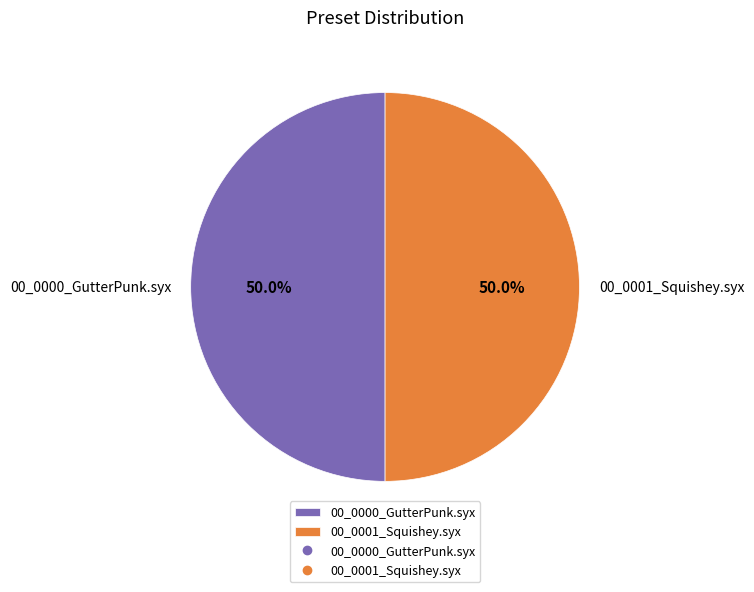

What is the ratio of the value at 00_0001_Squishey.syx to the value at 00_0000_GutterPunk.syx?

1.0